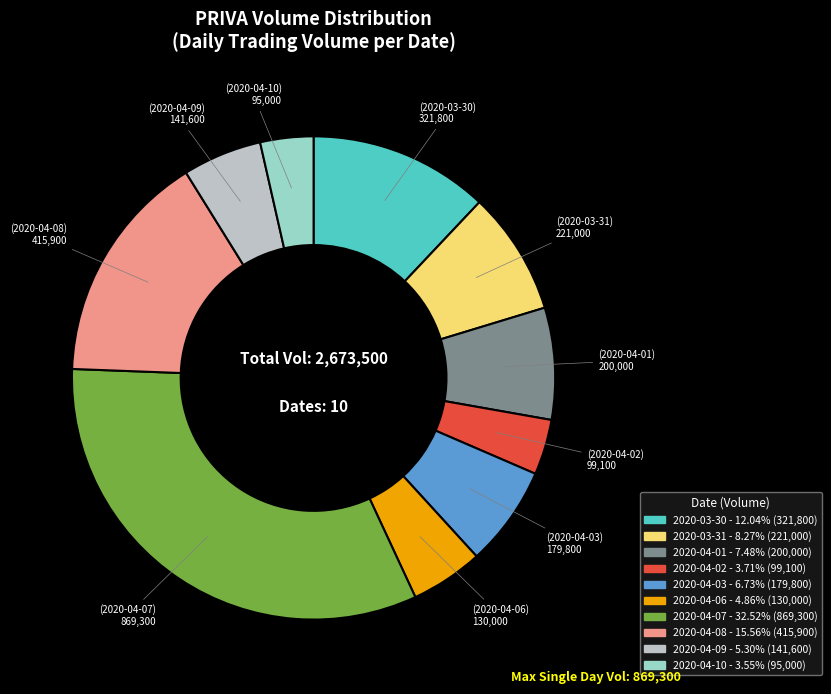

Which category has the biggest portion of the pie?

2020-04-07